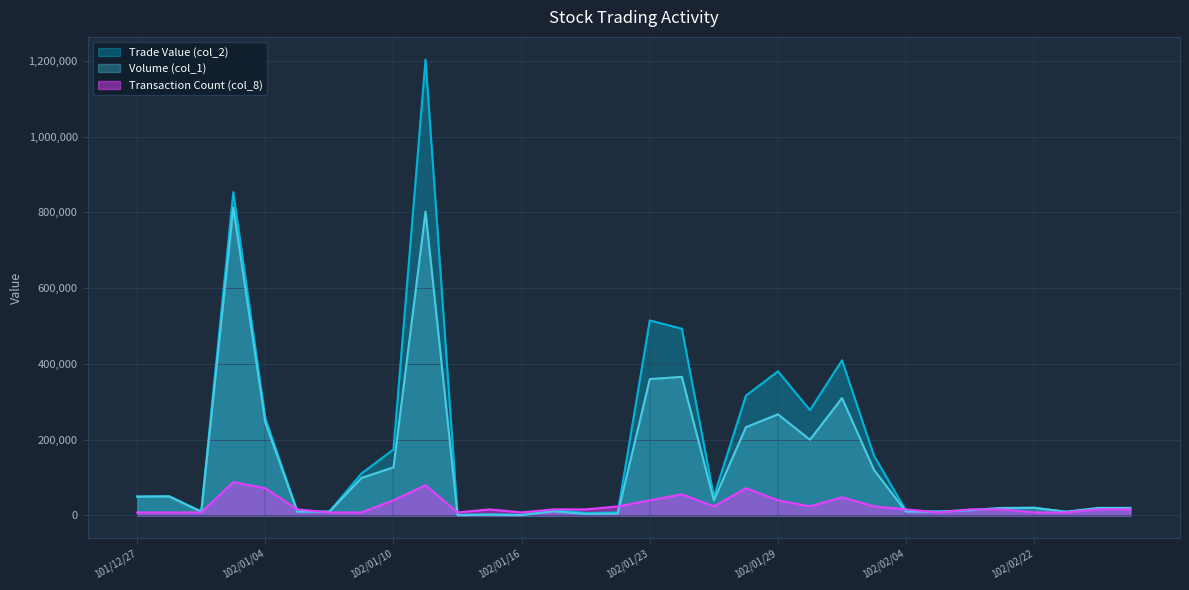

What are all the series names shown in the legend?

Trade Value (col_2), Volume (col_1), Transaction Count (col_8)